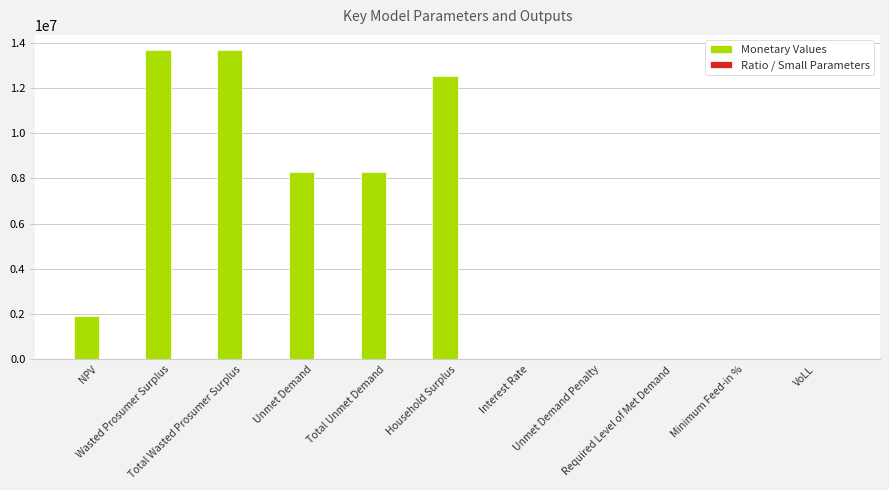

Does the chart contain stacked bars?

No